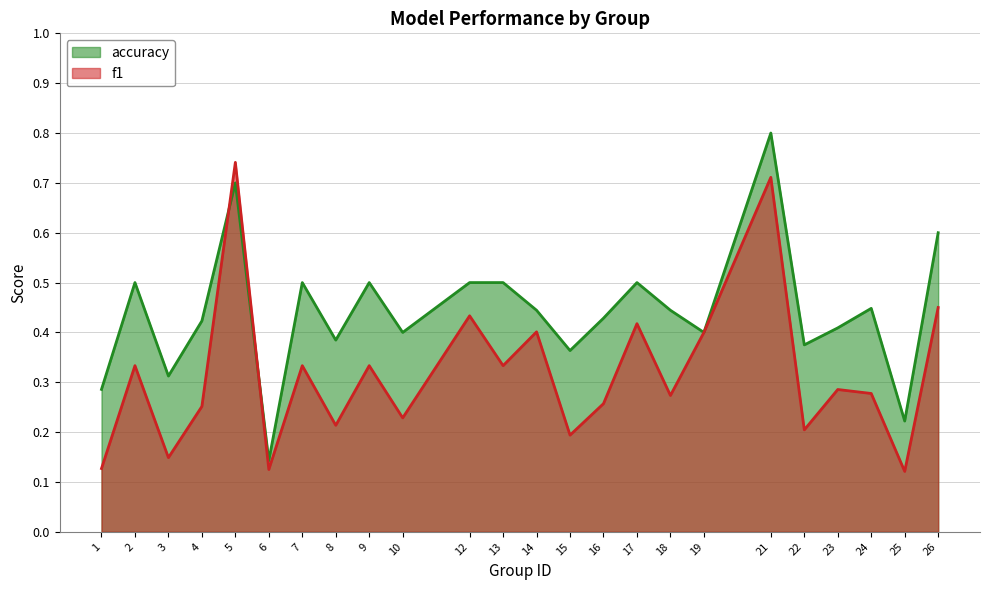

Where do f1 and accuracy first cross each other?

4 and 5